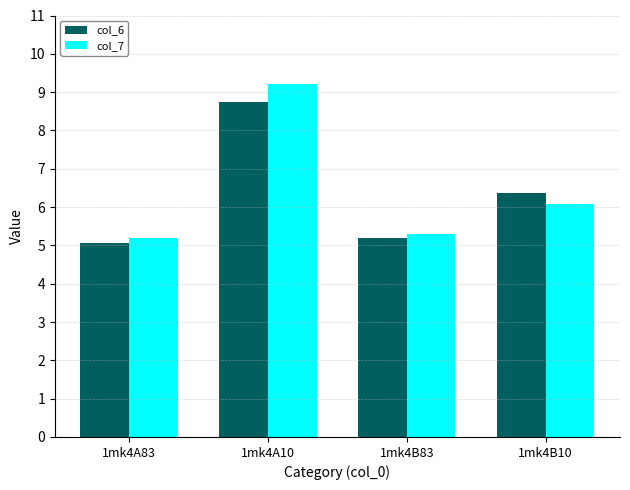

The value of col_6 at 1mk4B10 is 10.4. True or false?

False